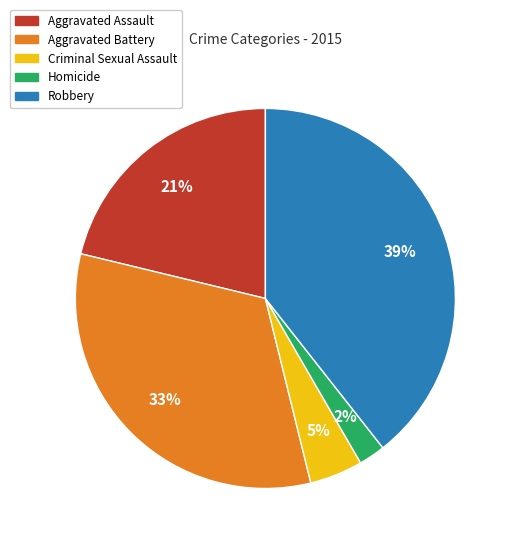

To the nearest percent, what is the difference between the largest and smallest slice percentages?

37%